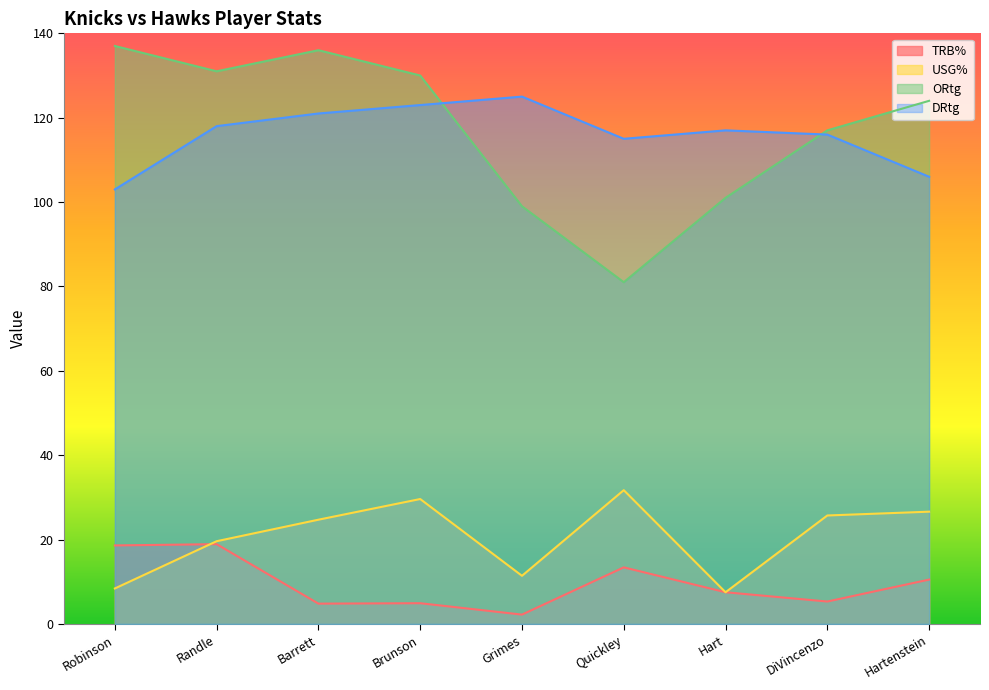

True or false: ORtg has a value of 215.4 at Randle.

False